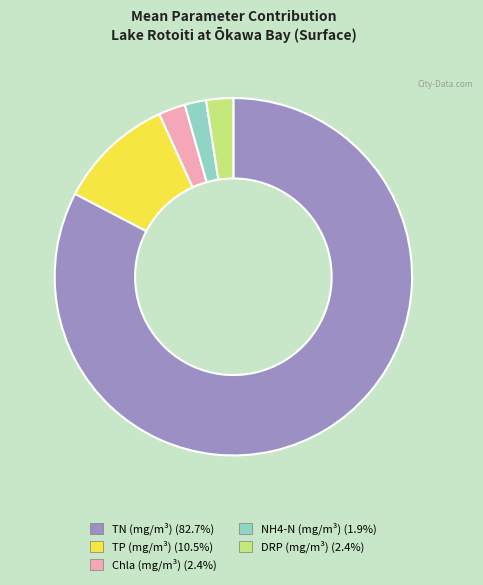

Is there a majority slice in this chart?

Yes